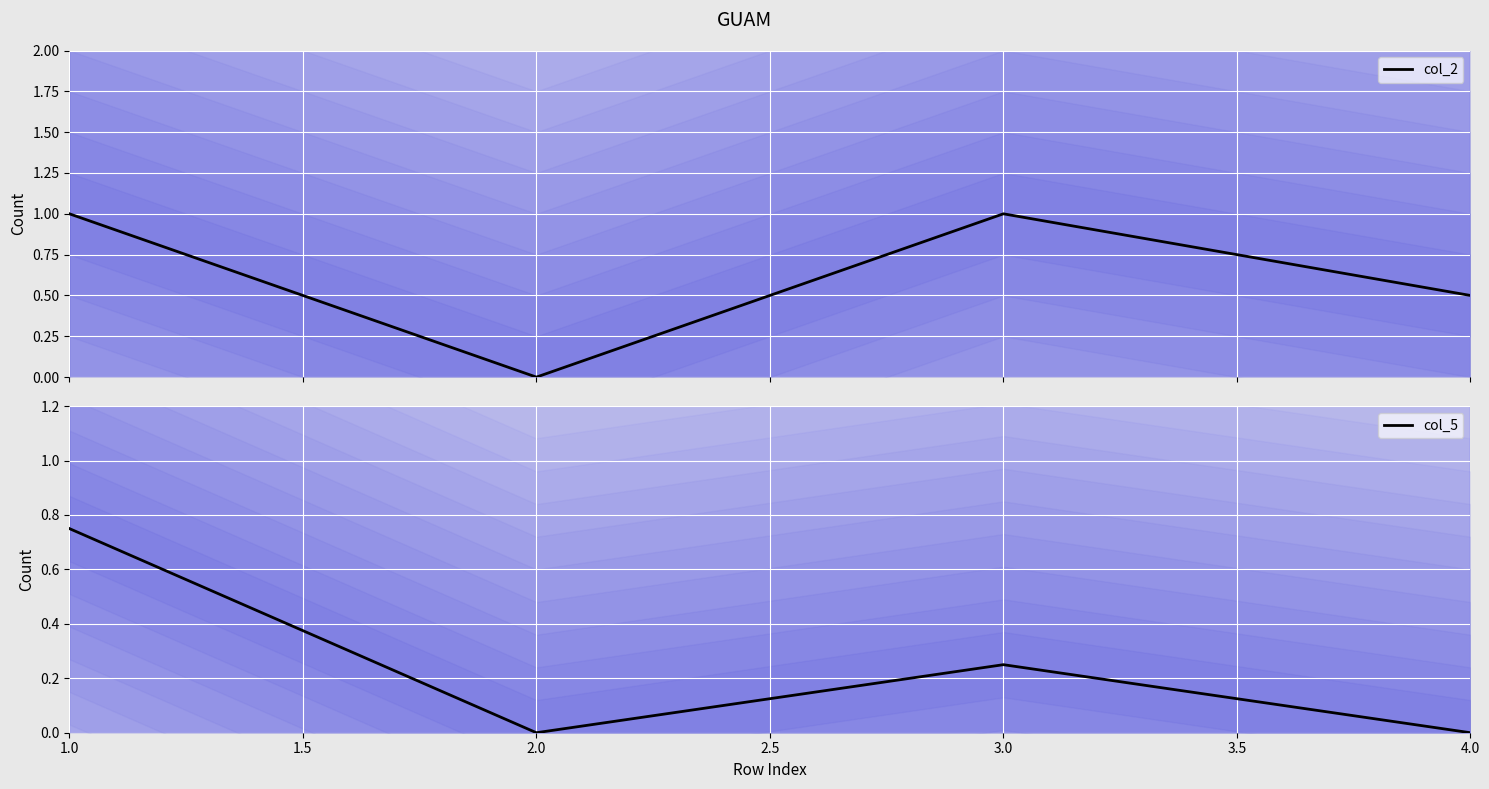

Count the number of data series in this chart.

2